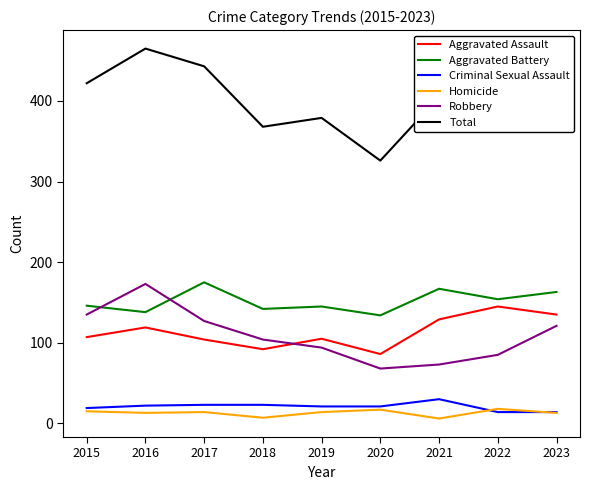

At which category does the chart reach its peak across all series?

2016